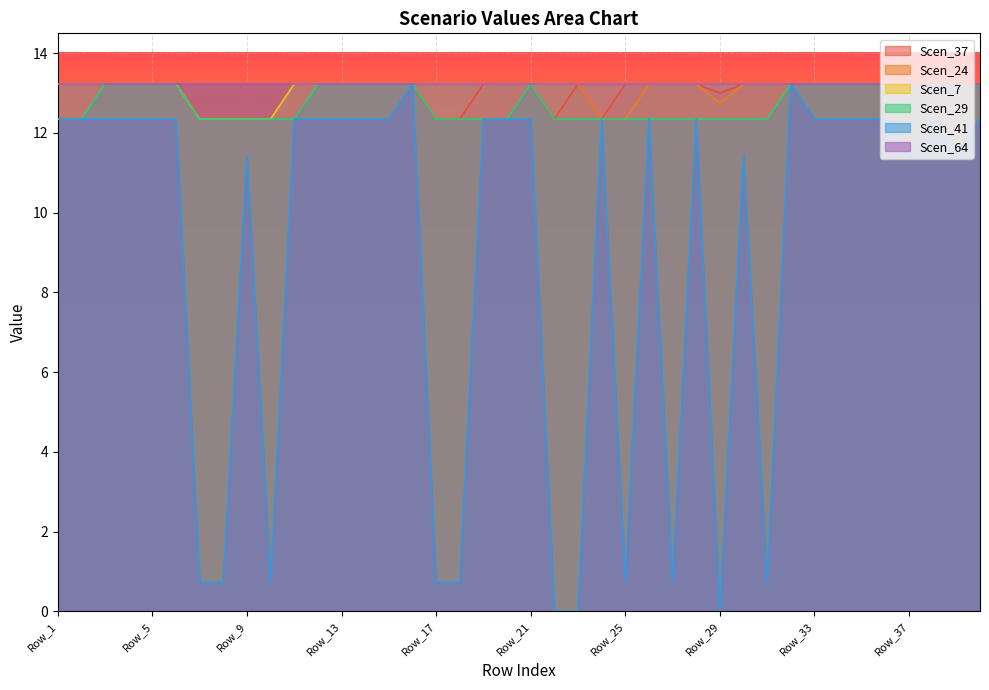

What is the highest value of the Scen_37 series?

13.2